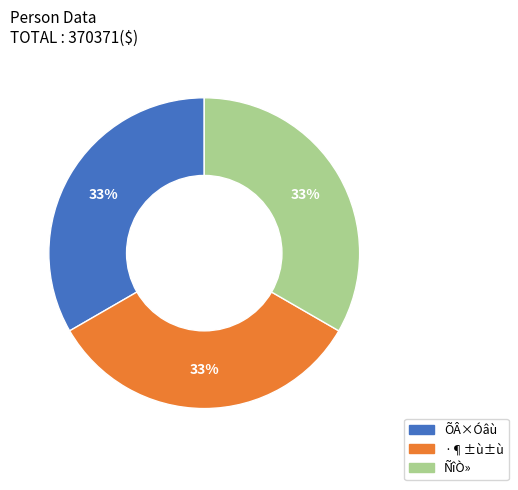

What is the ratio of the value at ·¶±ù±ù to the value at ÑîÒ»?

1.0